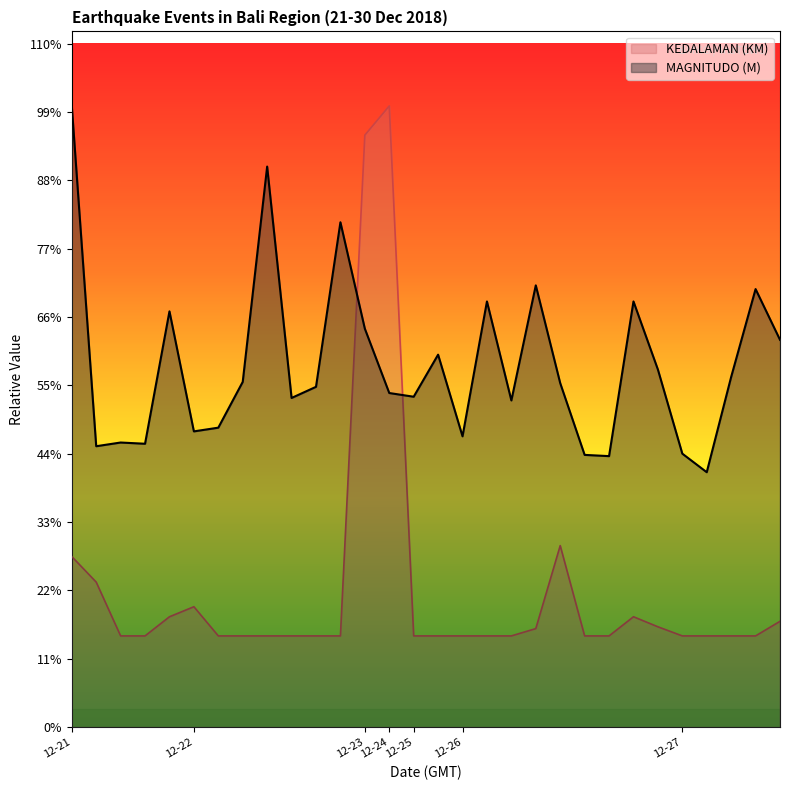

What is the sum of all MAGNITUDO (M) values?

87.7